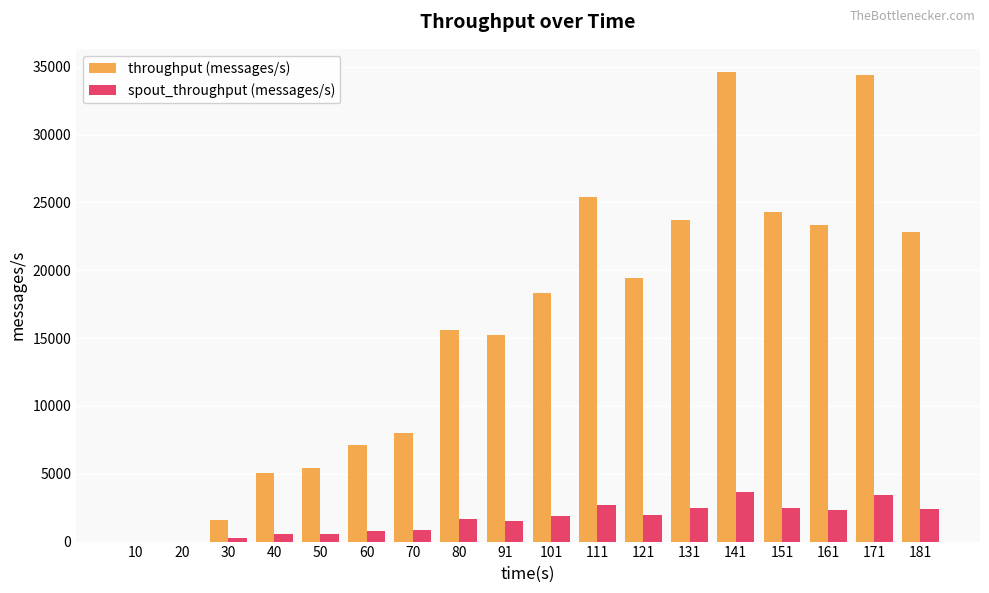

Is the value of spout_throughput (messages/s) at 70 greater than the value of throughput (messages/s) at 181?

No